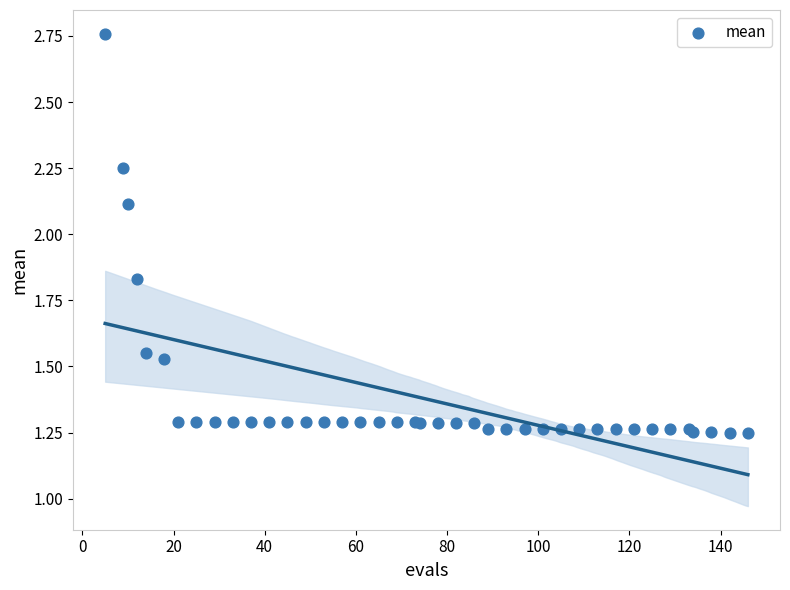

What Y value in the scatter plot is closest to 2?

2.1